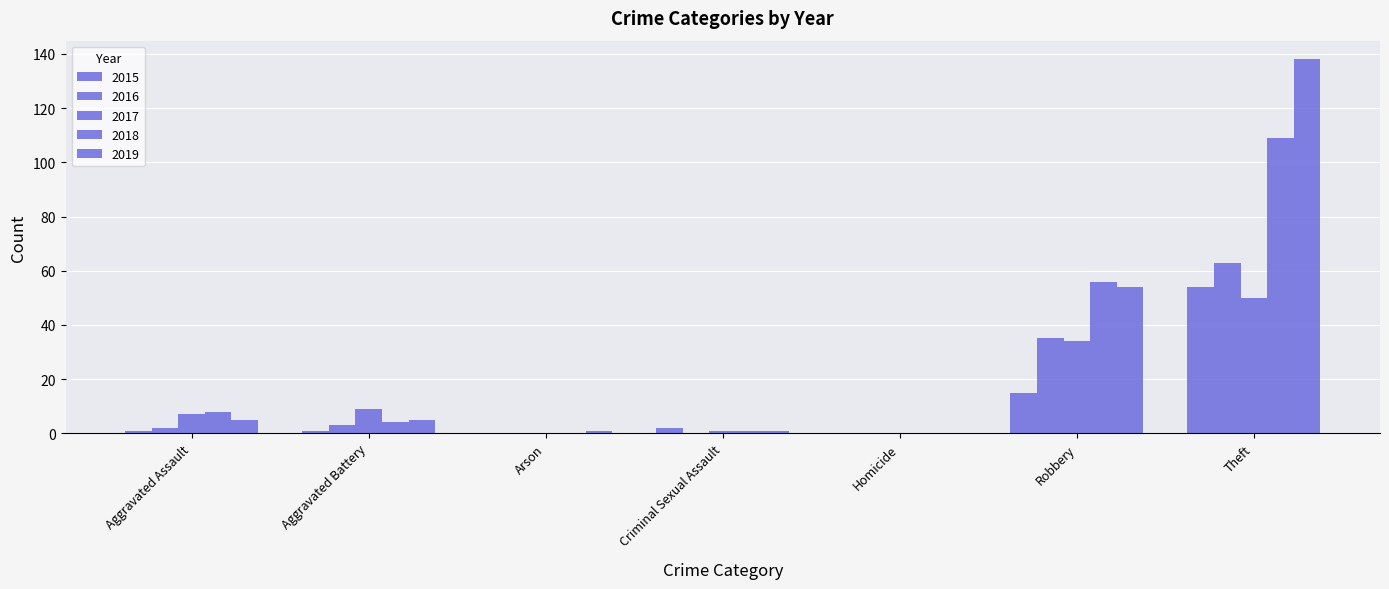

What is the sum of the 2016 values at Theft and Criminal Sexual Assault?

63